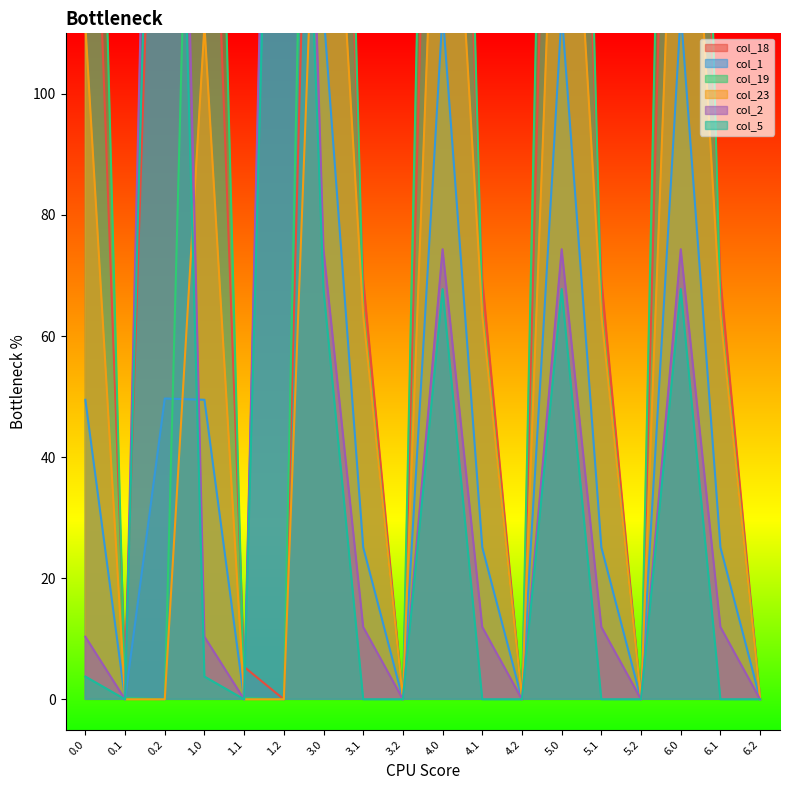

What is the approximate value of col_5 at 0.2?

245.0